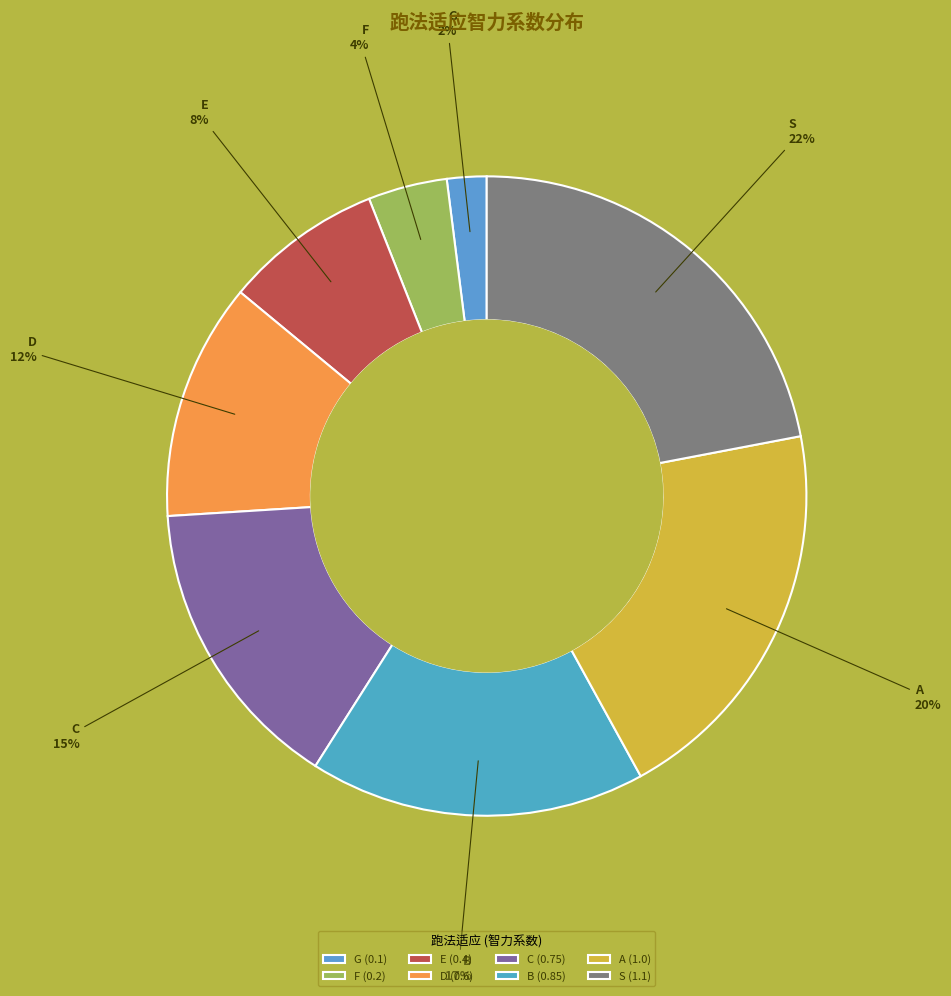

To the nearest percent, what portion does C represent?

15%